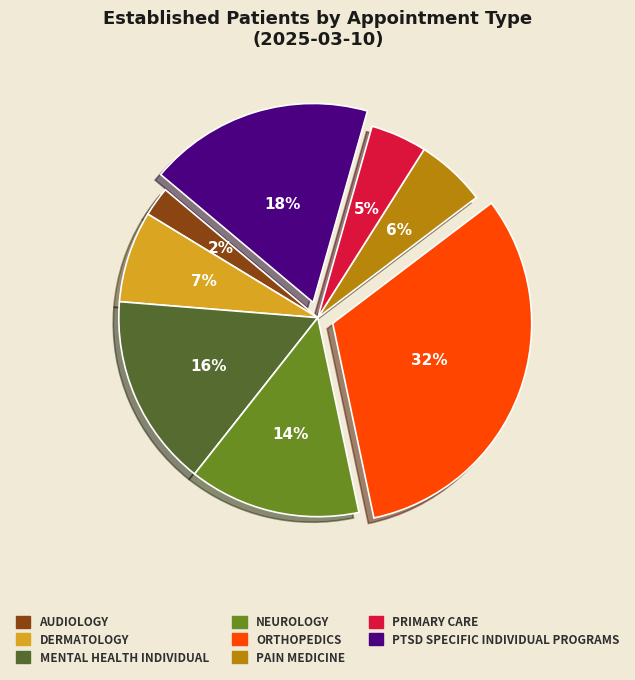

To the nearest percent, what is the average slice percentage?

12%